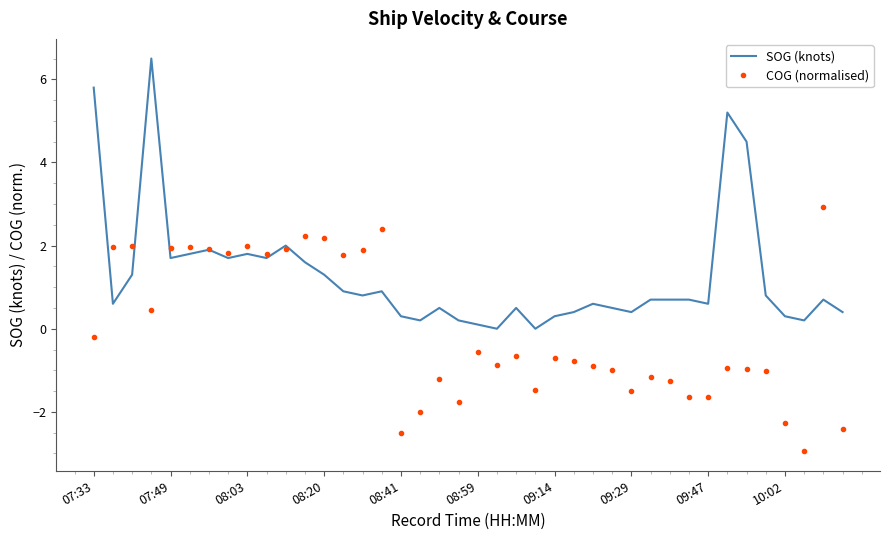

What is the difference between the second highest and second lowest values in the SOG (knots) series?

5.8